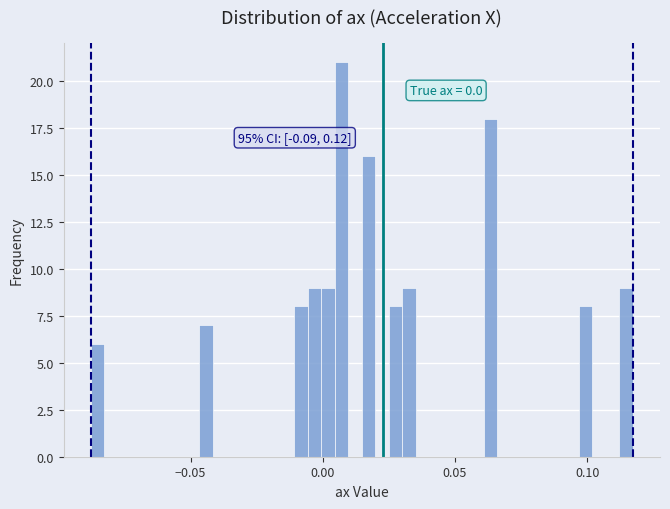

Around what value on the x-axis is the tallest bar? Give the approximate position of its centre, as read against the axis.

0.005